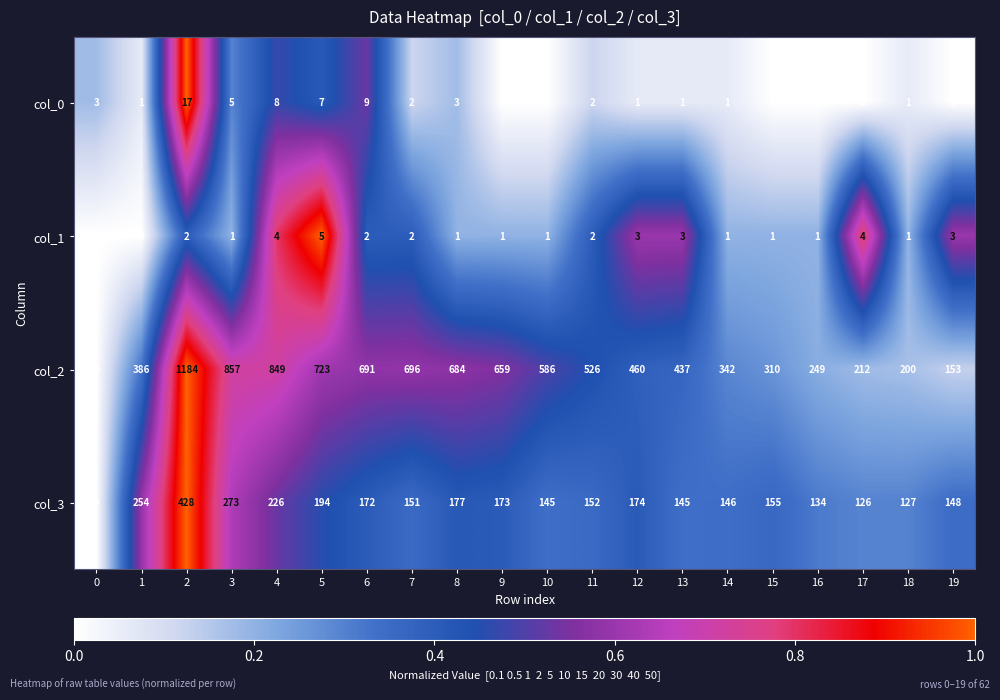

Where is col_2 nearest to the value 592?

10